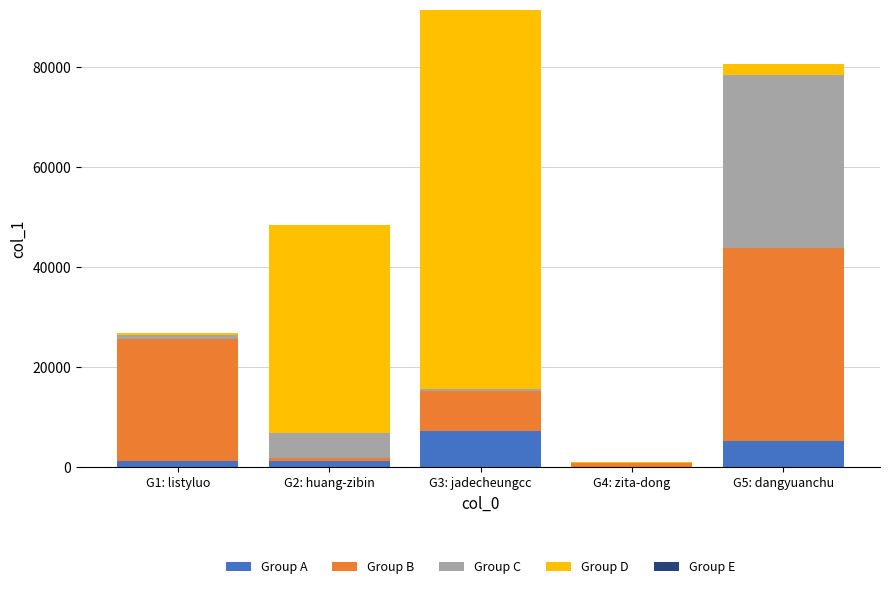

At which label does Group A reach its peak?

G3: jadecheungcc